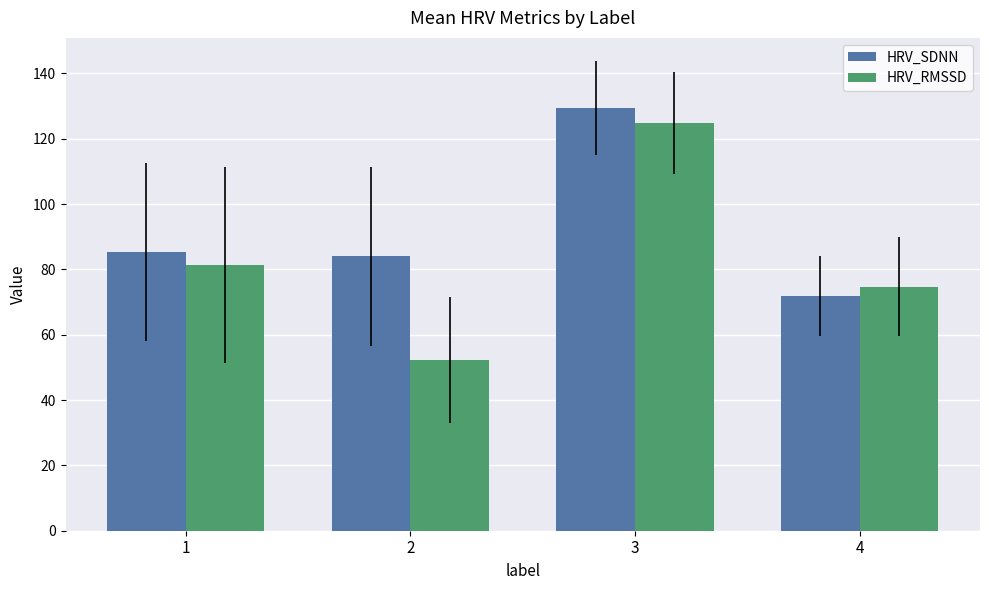

What is the spread (max minus min) of values at 2?

31.7